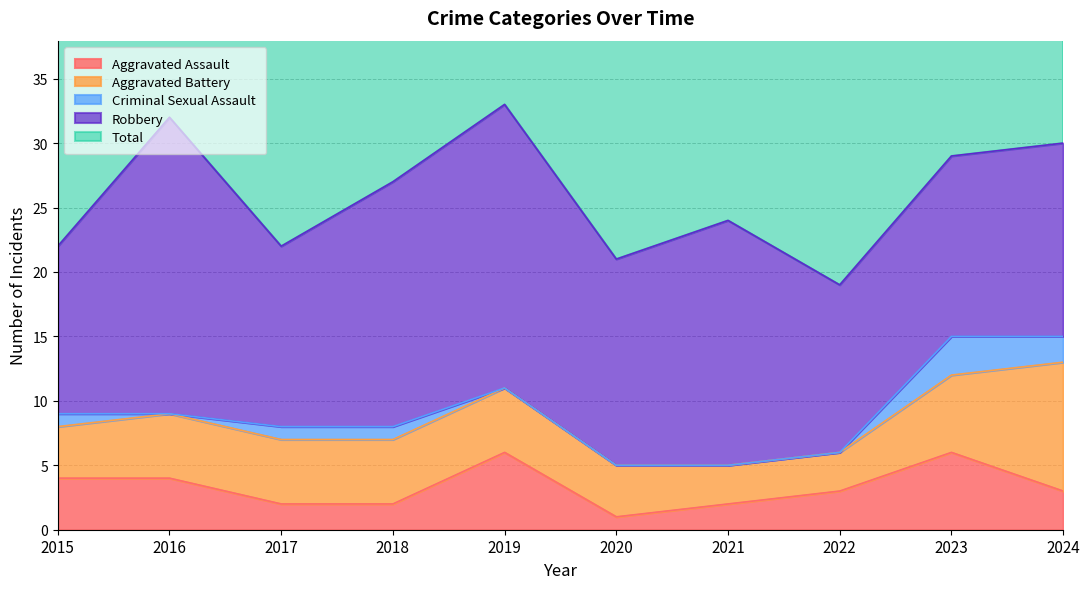

Which has a higher value, 2024 or 2019?

2019